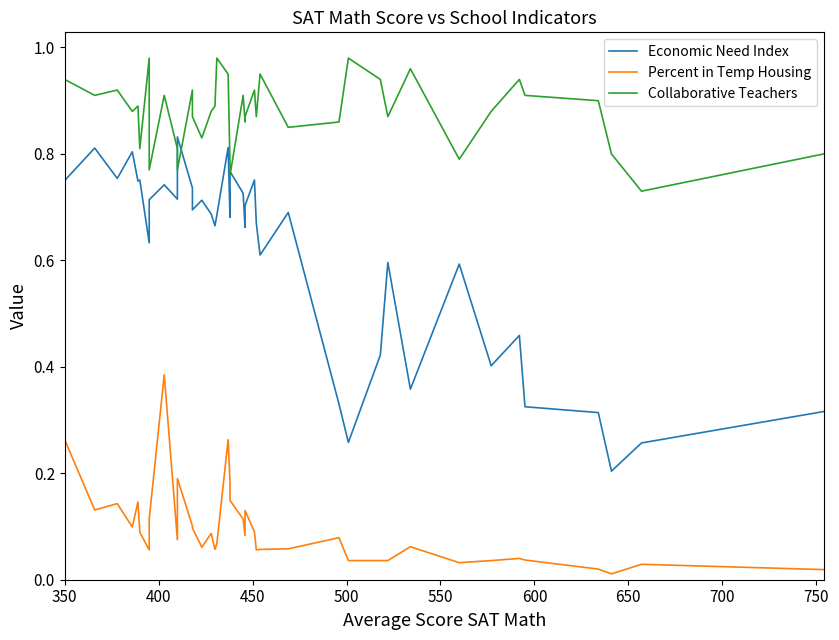

Reading right to left, extract all data points from this chart.

Economic Need Index: 0.3	0.3	0.2	0.3	0.3	0.5	0.4	0.6	0.4	0.6	0.4	0.3	0.3	0.7	0.6	0.7	0.8	0.7	0.7	0.7	0.8	0.7	0.8	0.7	0.7	0.7	0.7	0.7	0.7	0.8	0.7	0.7	0.7	0.6	0.8	0.7	0.8	0.8	0.8	0.8
Percent in Temp Housing: 0.0	0.0	0.0	0.0	0.0	0.0	0.0	0.0	0.1	0.0	0.0	0.0	0.1	0.1	0.1	0.1	0.1	0.1	0.1	0.1	0.1	0.2	0.3	0.1	0.1	0.1	0.1	0.1	0.1	0.2	0.1	0.4	0.1	0.1	0.1	0.1	0.1	0.1	0.1	0.3
Collaborative Teachers: 0.8	0.7	0.8	0.9	0.9	0.9	0.9	0.8	1.0	0.9	0.9	1.0	0.9	0.8	0.9	0.9	0.9	0.9	0.9	0.9	0.8	0.8	0.9	1.0	0.9	0.9	0.8	0.9	0.9	0.8	0.8	0.9	0.8	1.0	0.8	0.9	0.9	0.9	0.9	0.9